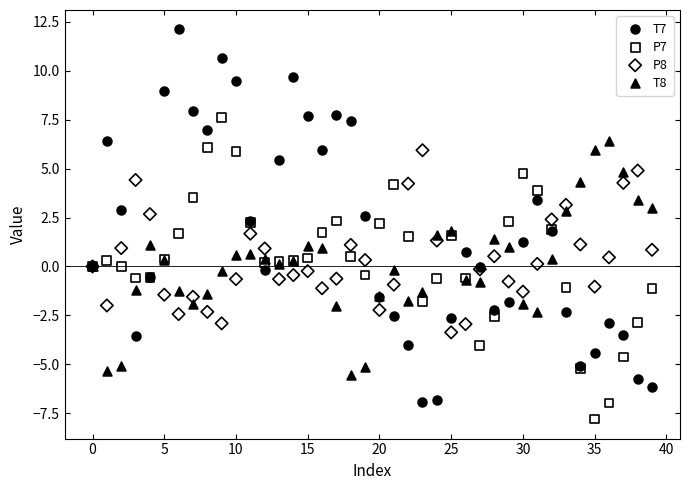

Which series contains the highest Y value?

T7